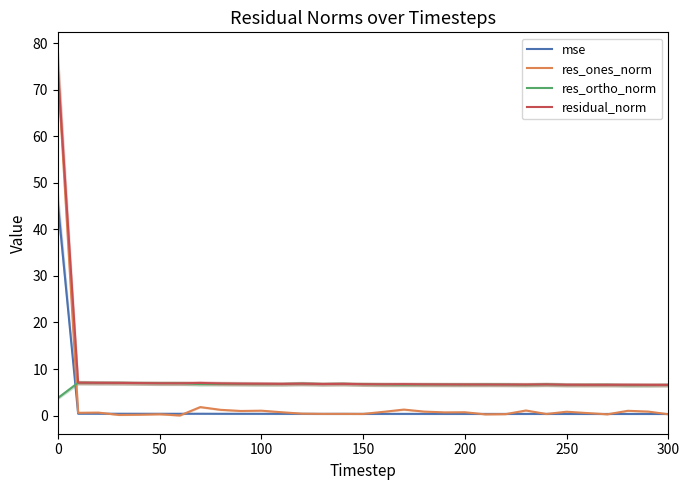

The value of res_ortho_norm at 150 is 6.7. True or false?

True